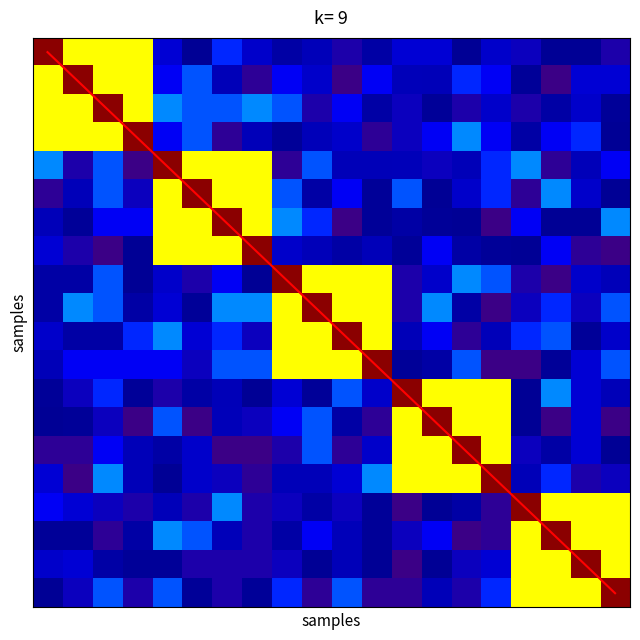

How many categories are shown in the chart?

20